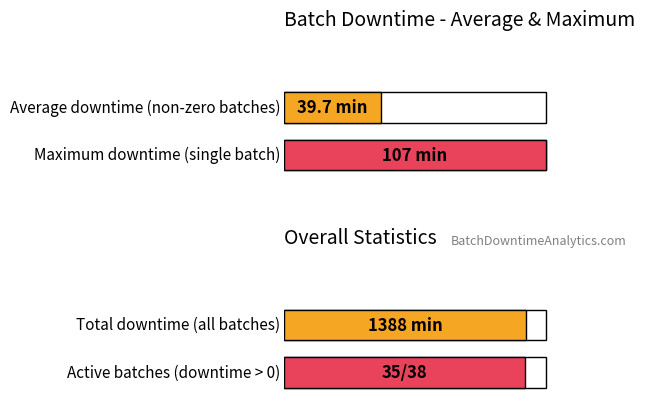

How many distinct data groups are displayed?

1